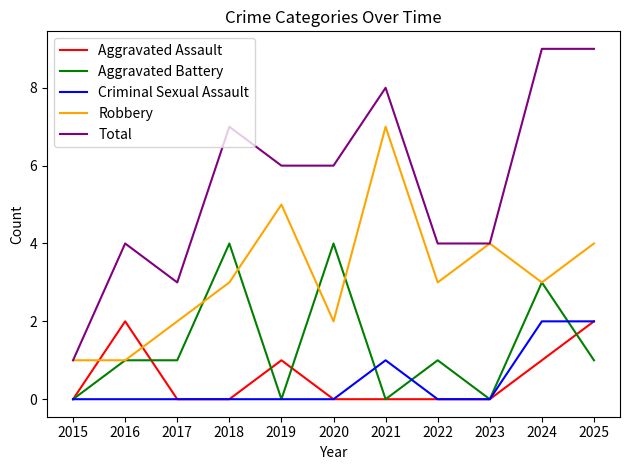

What is the sum of the Total values at 2025 and 2021?

17